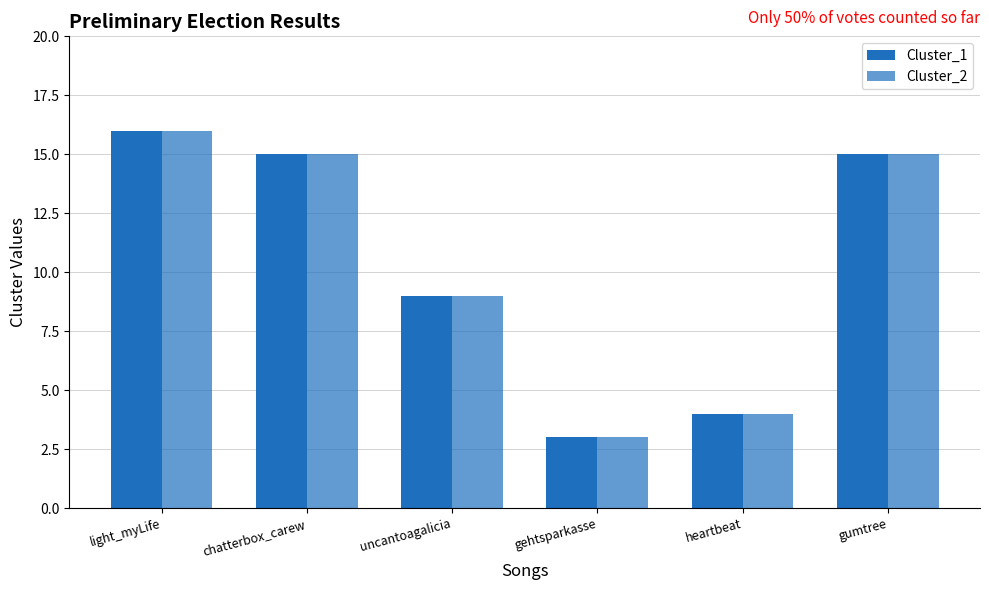

How many data points in Cluster_1 are less than 15?

3